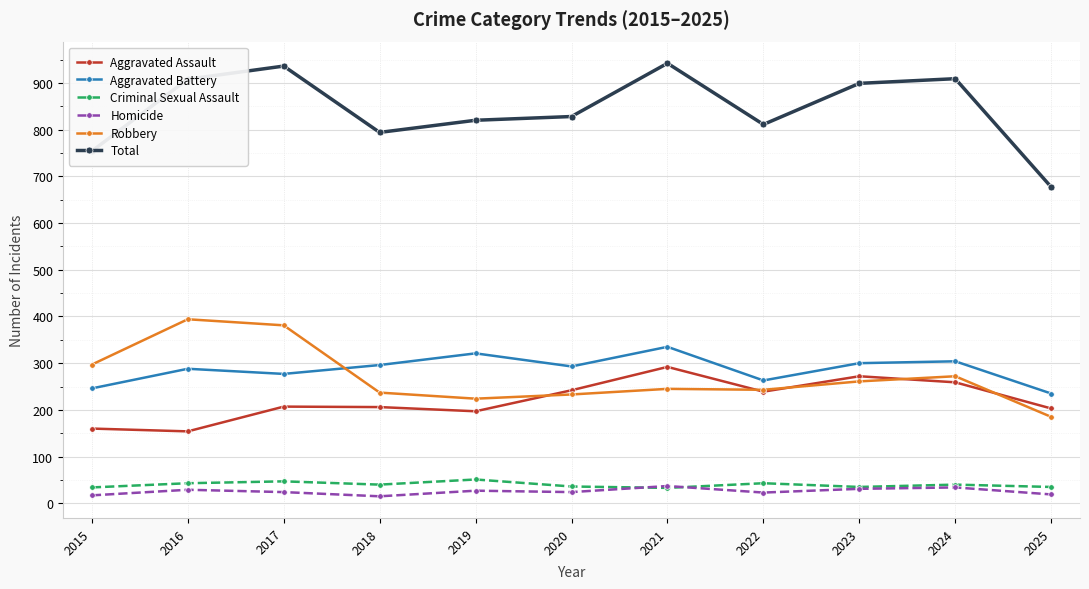

At which label is Robbery closest to 289?

2015